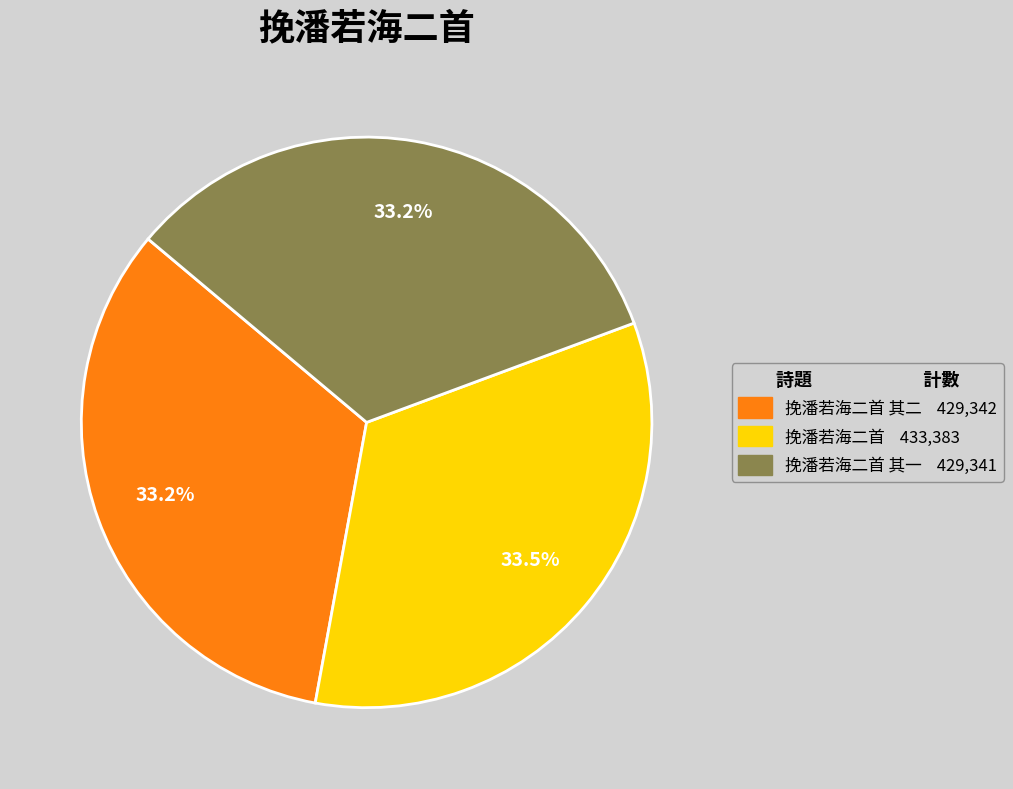

How many slices are in this pie chart?

3